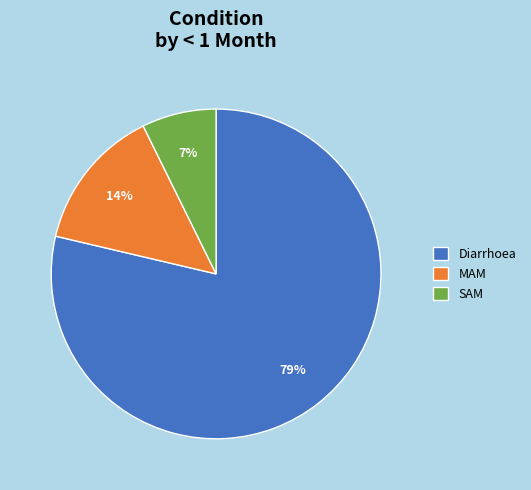

Which has a higher value, Diarrhoea or SAM?

Diarrhoea